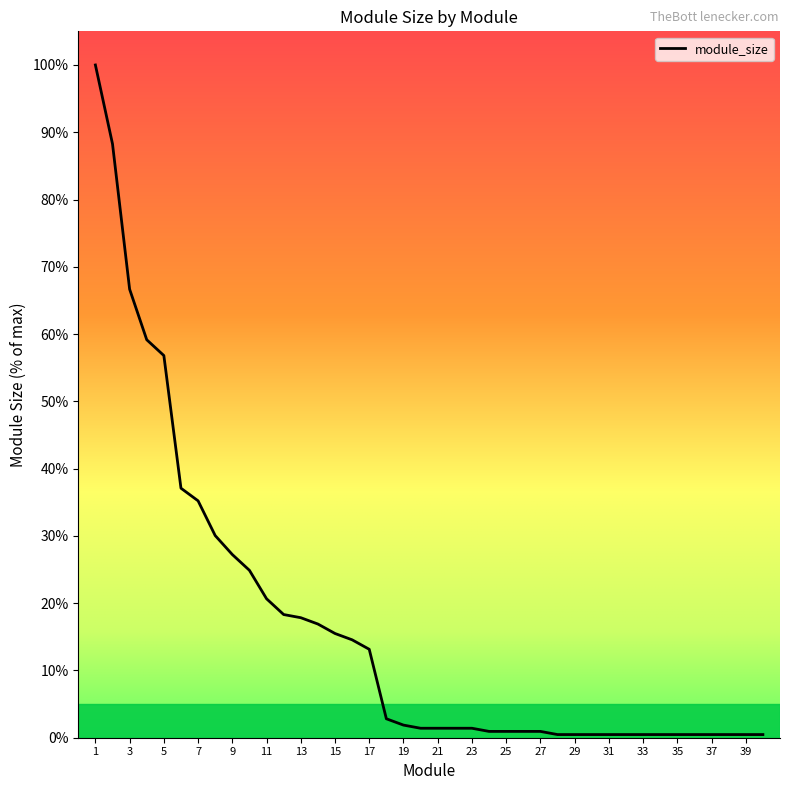

Reading right to left, what are all the values shown in this chart?

0.5	0.5	0.5	0.5	0.5	0.5	0.5	0.5	0.5	0.5	0.5	0.5	0.5	0.9	0.9	0.9	0.9	1.4	1.4	1.4	1.4	1.9	2.8	13.1	14.6	15.5	16.9	17.8	18.3	20.7	24.9	27.2	30.0	35.2	37.1	56.8	59.2	66.7	88.3	100.0